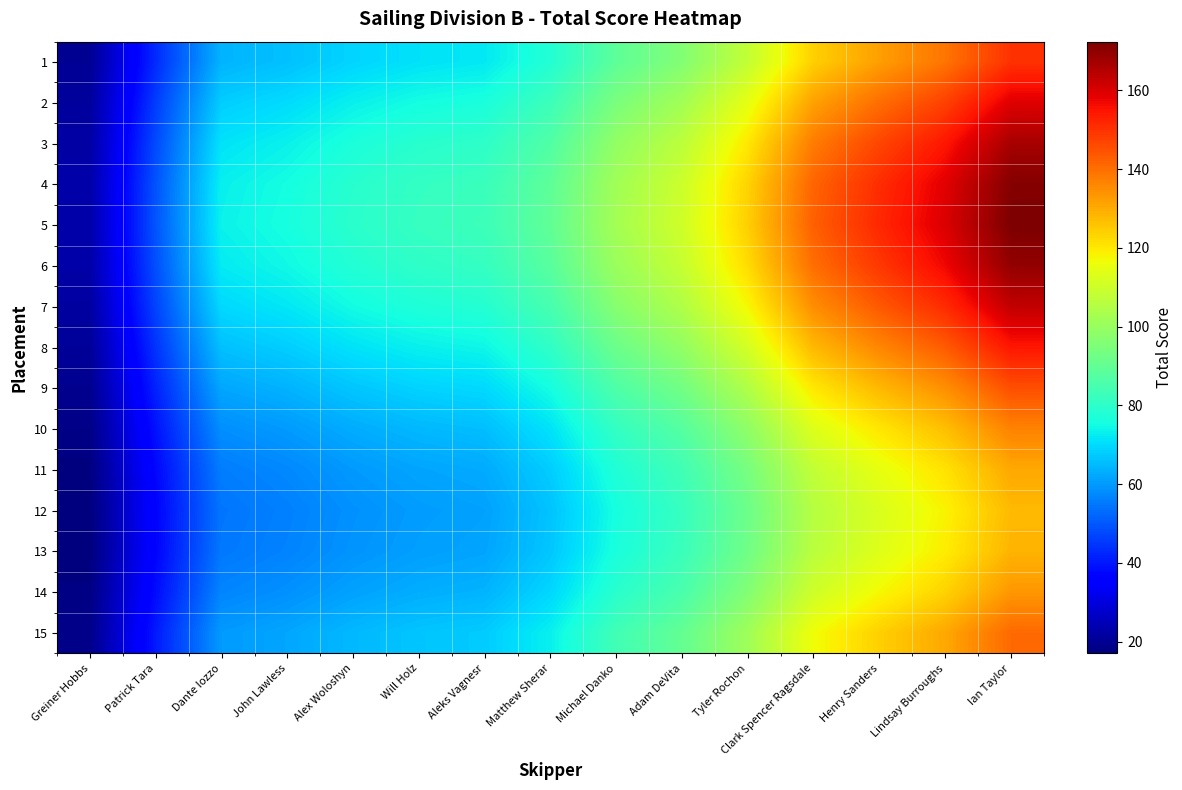

At which category does the chart reach its minimum across all series?

Greiner Hobbs